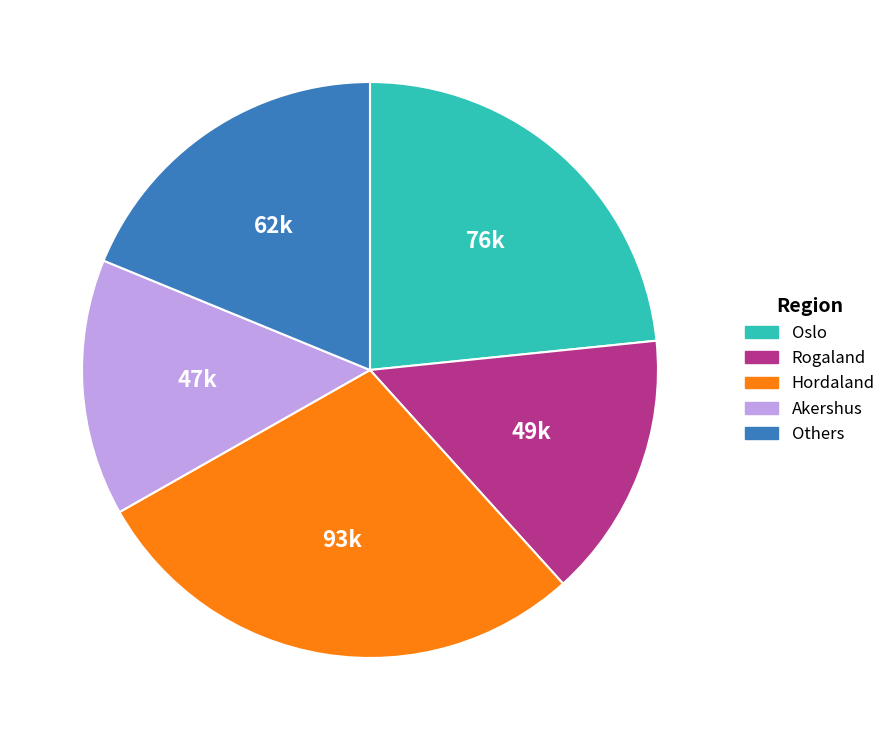

Is there any slice that represents more than half of the pie?

No